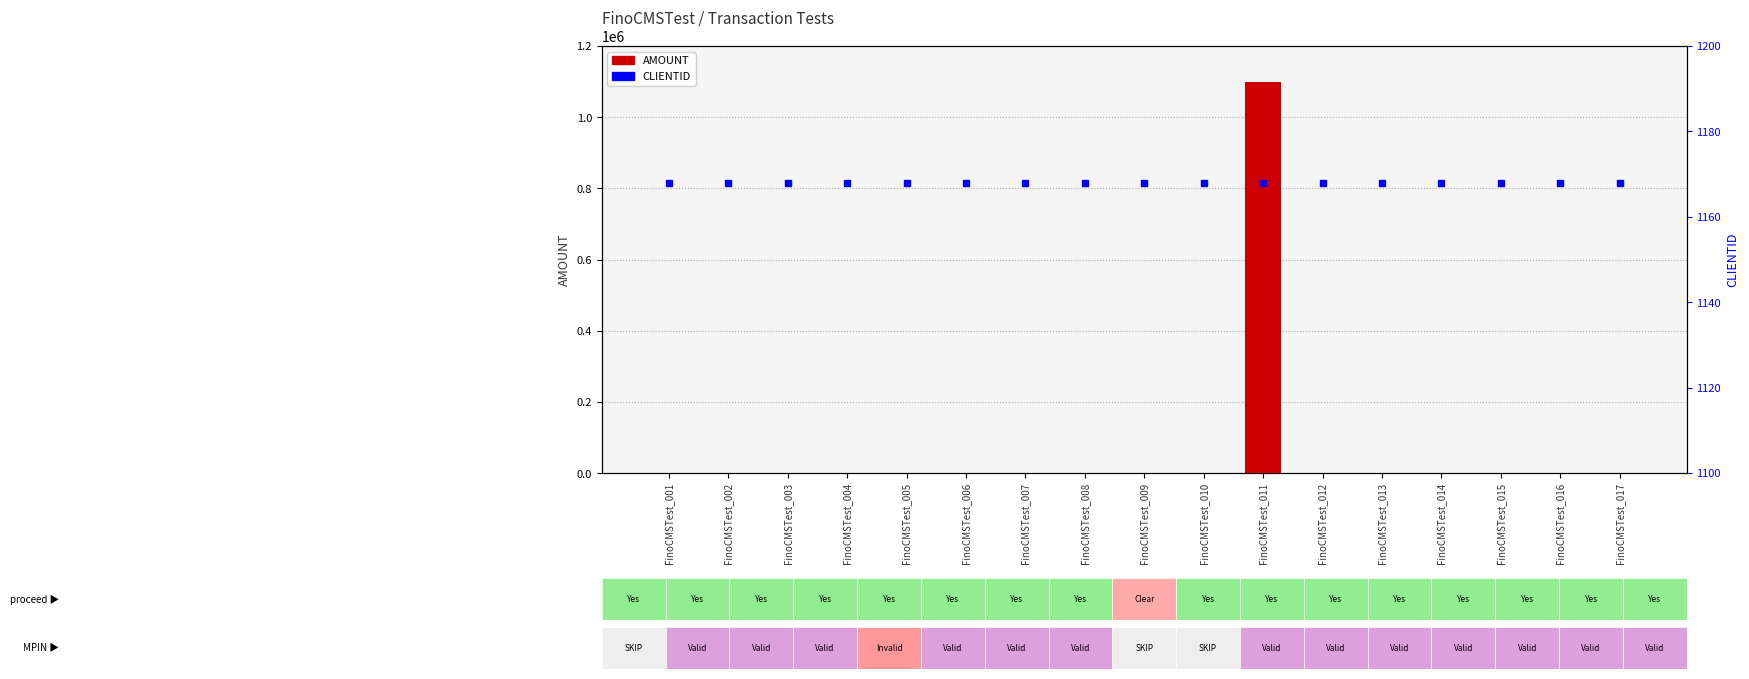

Read the AMOUNT value at FinoCMSTest_008, to the nearest 10.

100